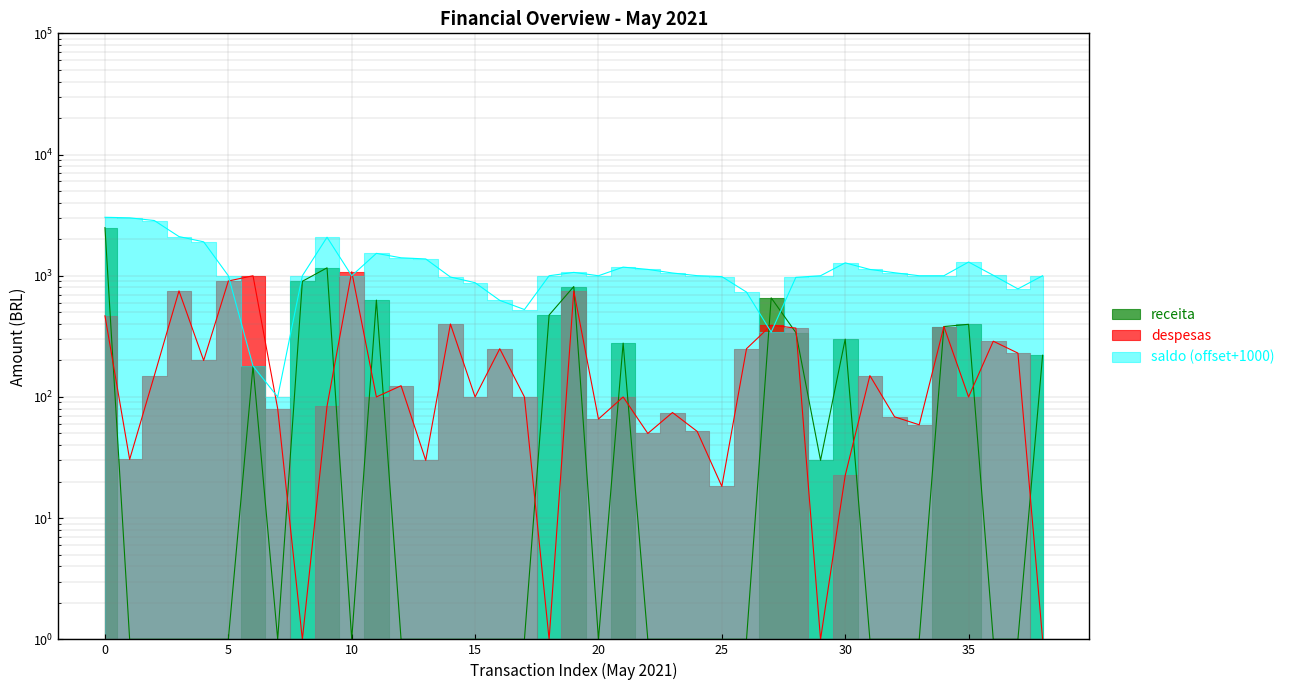

How many categories are shown in the chart?

39